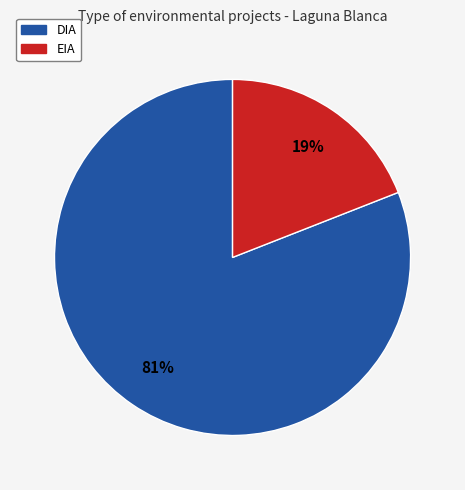

Between DIA and EIA, which is larger?

DIA